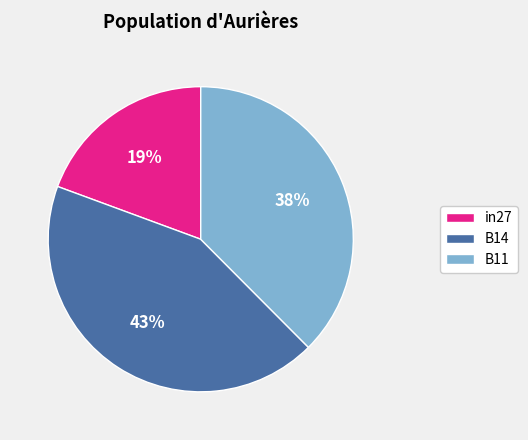

Rank the categories by value from lowest to highest.

in27, B11, B14